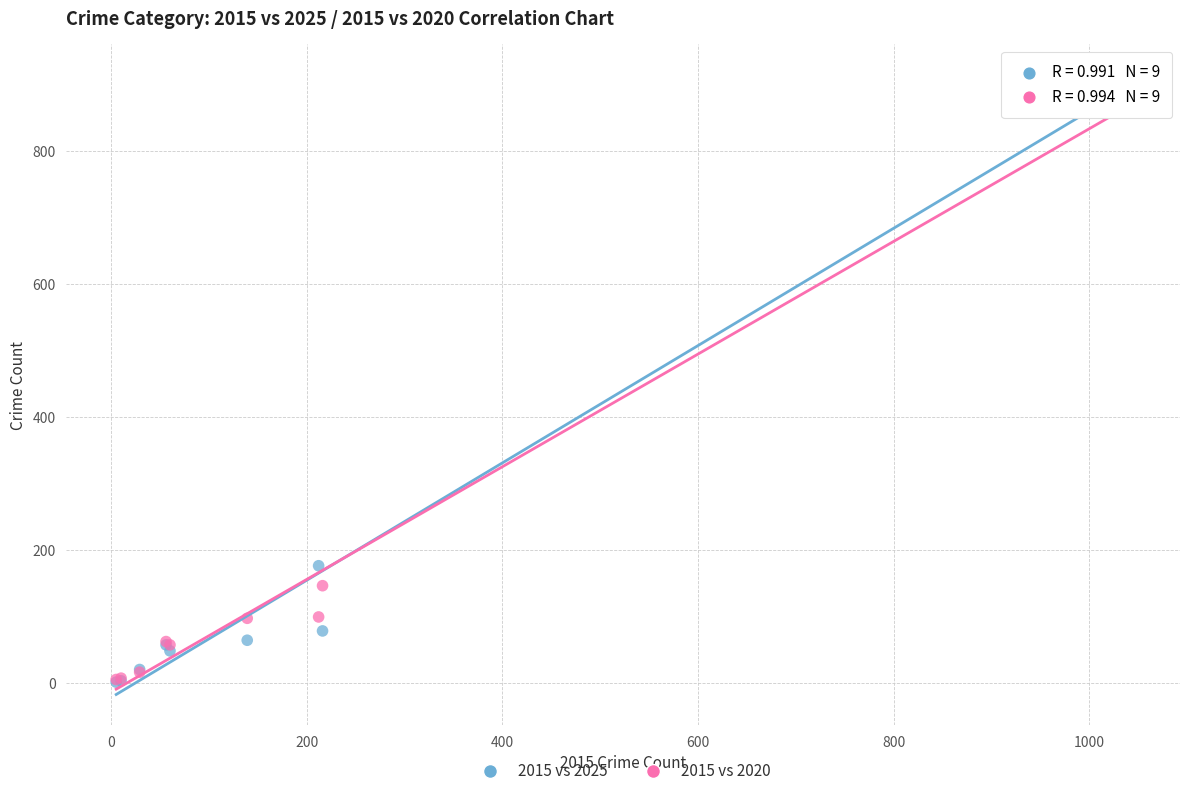

In the 2015 vs 2025 series, what Y value is closest to 457?

176